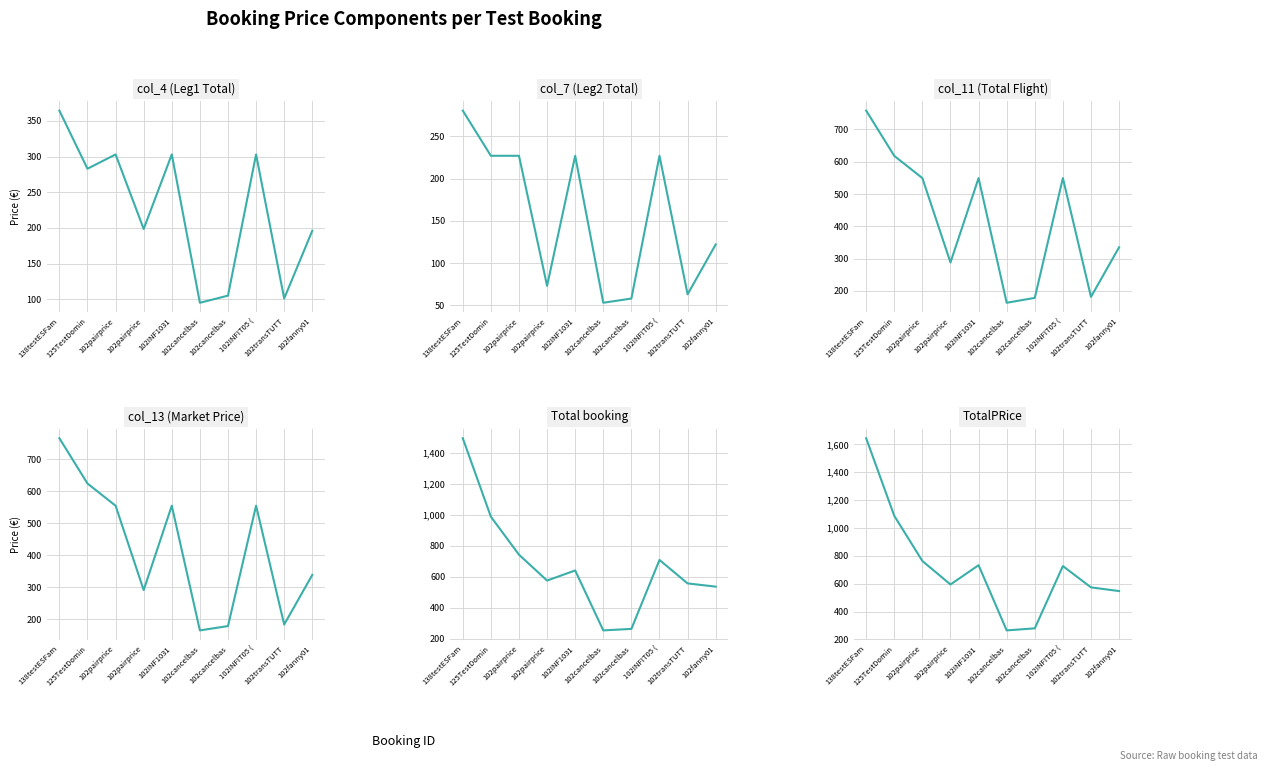

What is the highest value of the Total booking series?

1495.1